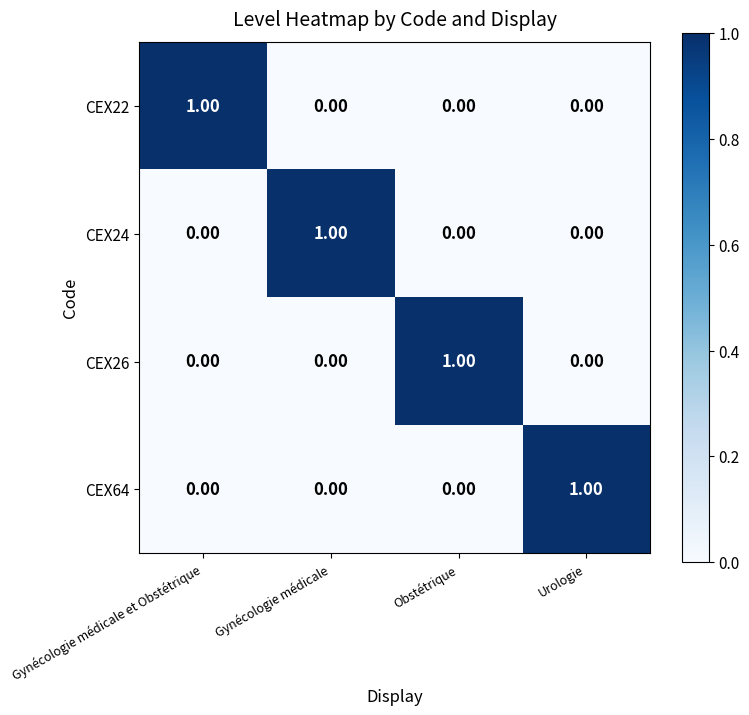

What is the difference between the highest and lowest values at Urologie?

1